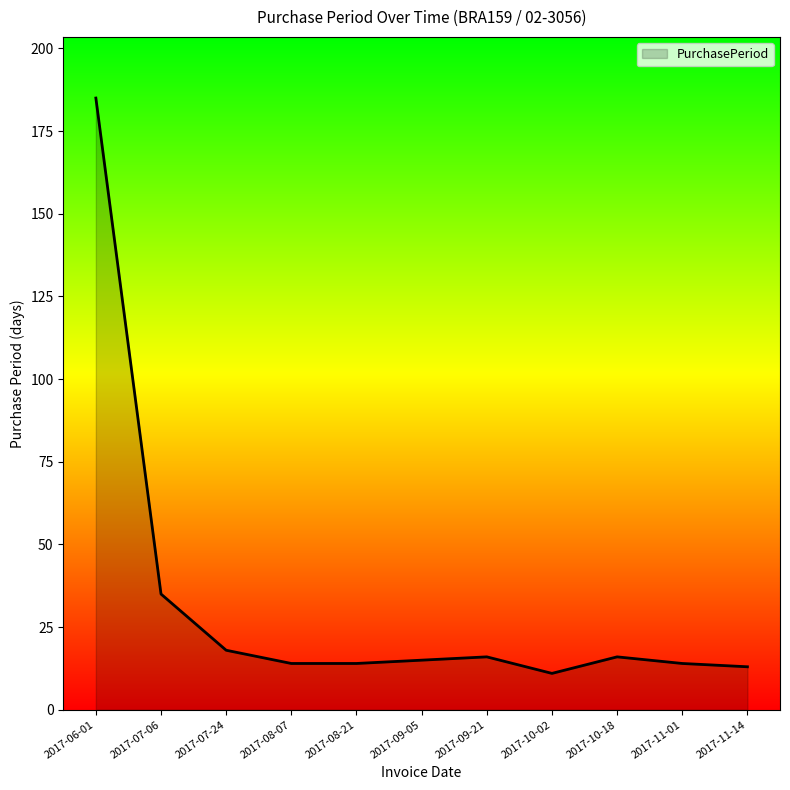

What position from the right is 2017-08-07?

8